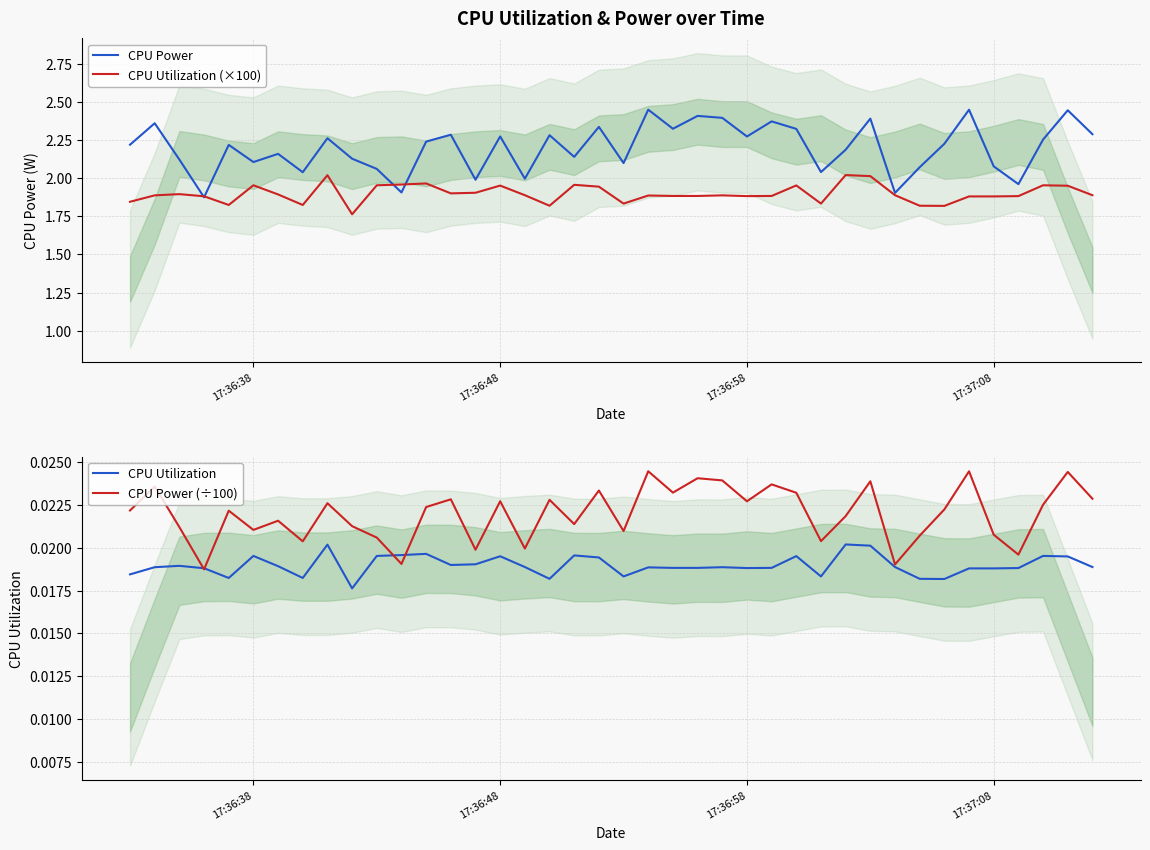

How many times do CPU Utilization and CPU Power (÷100) cross each other?

4